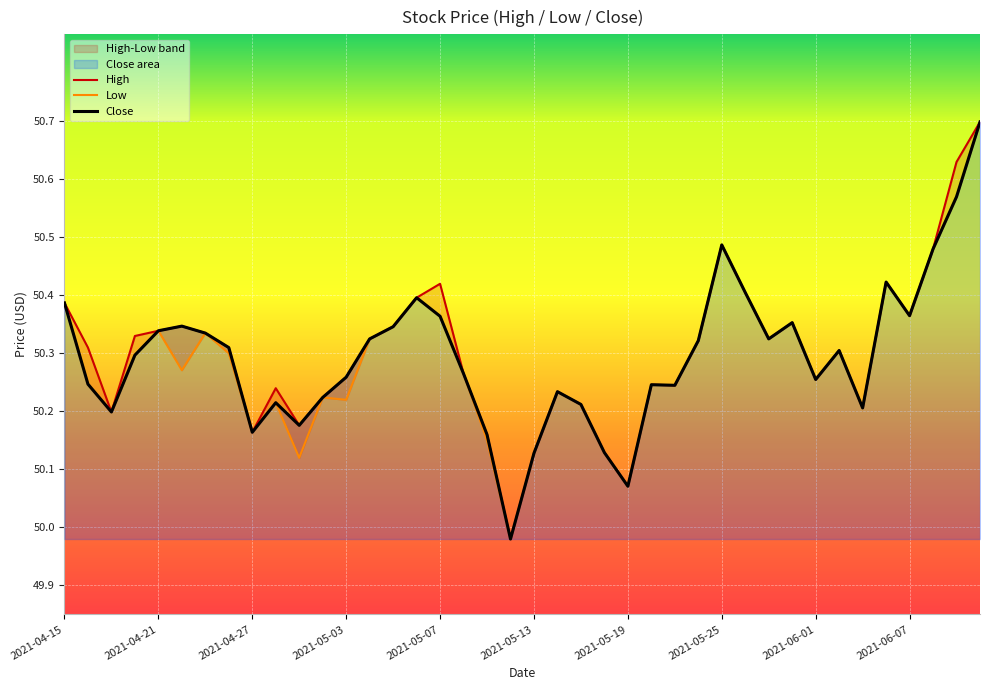

Reading left to right, list all the values displayed in this chart.

High: 50.4	50.3	50.2	50.3	50.3	50.3	50.3	50.3	50.2	50.2	50.2	50.2	50.3	50.3	50.3	50.4	50.4	50.3	50.2	50.0	50.1	50.2	50.2	50.1	50.1	50.2	50.2	50.3	50.5	50.4	50.3	50.4	50.3	50.3	50.2	50.4	50.4	50.5	50.6	50.7
Low: 50.4	50.2	50.2	50.3	50.3	50.3	50.3	50.3	50.2	50.2	50.1	50.2	50.2	50.3	50.3	50.4	50.4	50.3	50.2	50.0	50.1	50.2	50.2	50.1	50.1	50.2	50.2	50.3	50.5	50.4	50.3	50.4	50.3	50.3	50.2	50.4	50.4	50.5	50.6	50.7
Close: 50.4	50.2	50.2	50.3	50.3	50.3	50.3	50.3	50.2	50.2	50.2	50.2	50.3	50.3	50.3	50.4	50.4	50.3	50.2	50.0	50.1	50.2	50.2	50.1	50.1	50.2	50.2	50.3	50.5	50.4	50.3	50.4	50.3	50.3	50.2	50.4	50.4	50.5	50.6	50.7